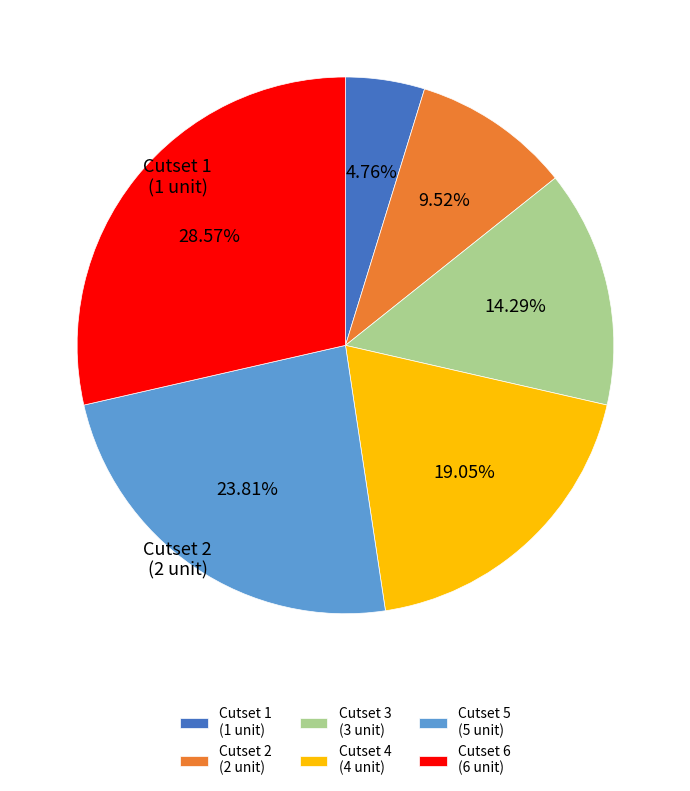

What percentage do Cutset 4 and Cutset 1 together represent?

23.8%